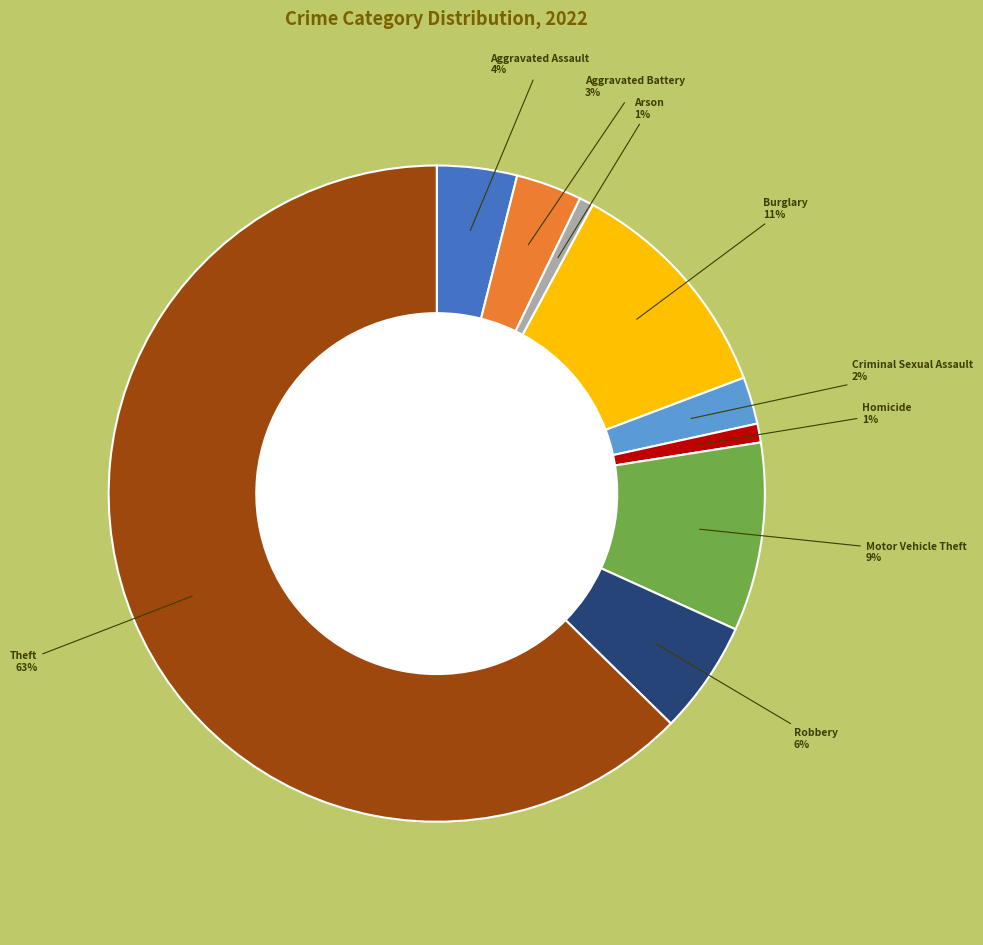

The Aggravated Battery slice represents 3% of the pie. True or false?

True